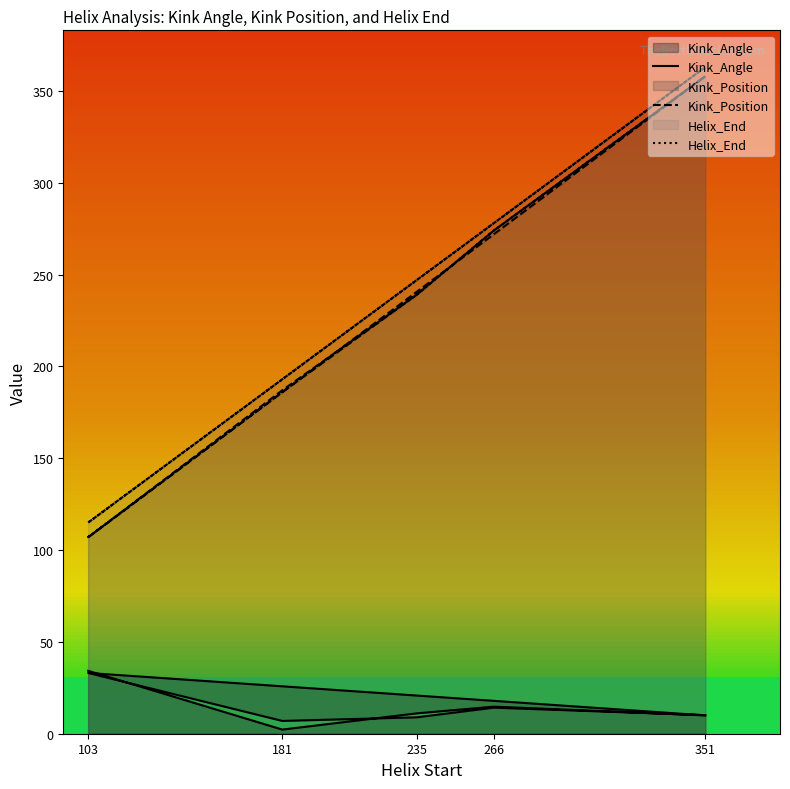

What is the smallest value displayed?

2.3